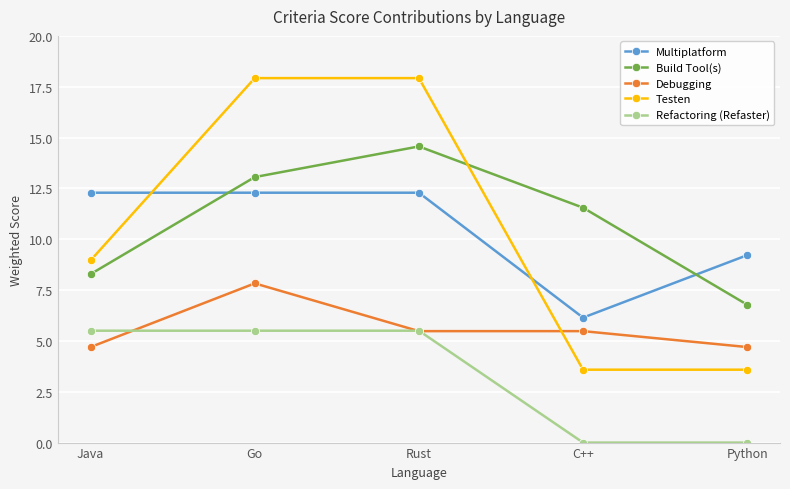

Where is Build Tool(s) nearest to the value 10?

C++